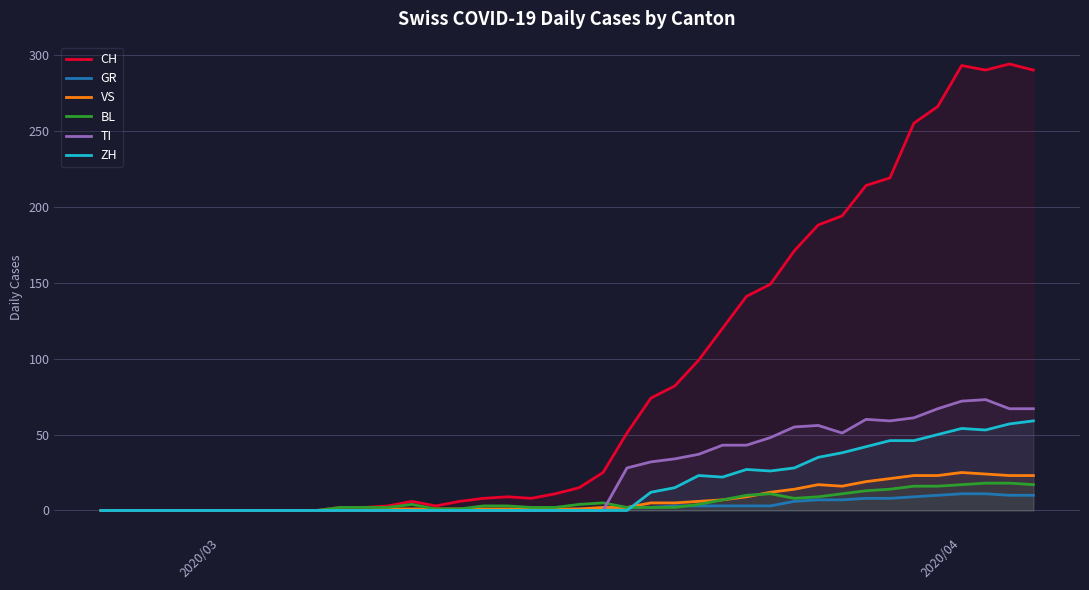

Which series has the widest spread of values?

CH